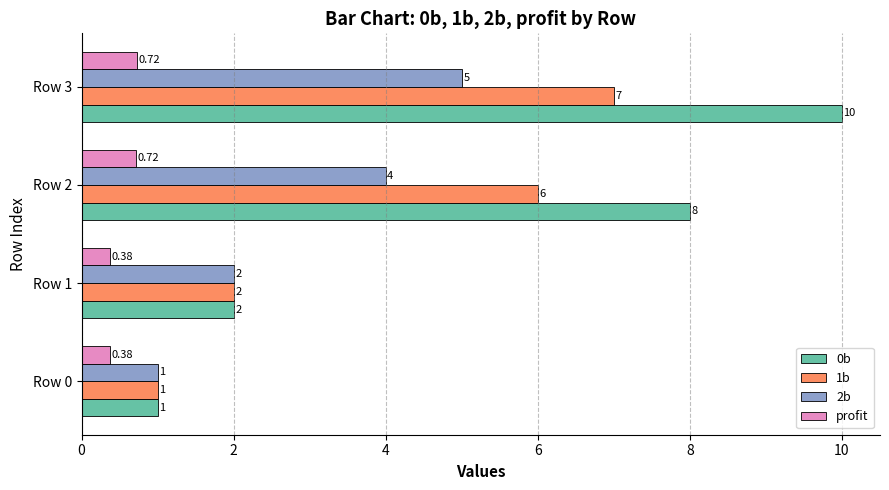

What is the difference between the second highest and minimum values in the 1b series?

5.0